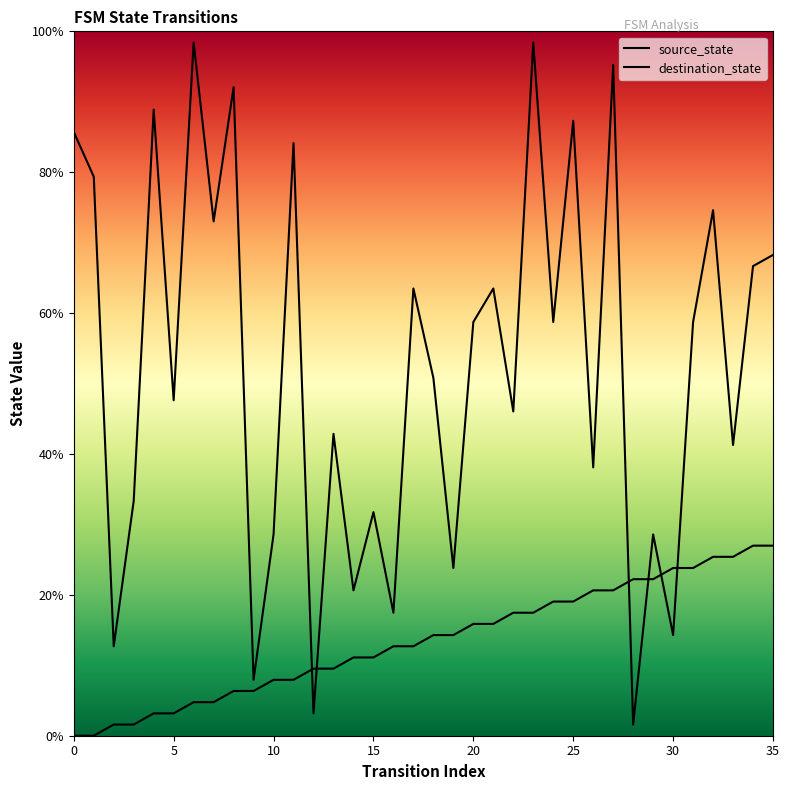

What is the highest value of the destination_state series?

98.4